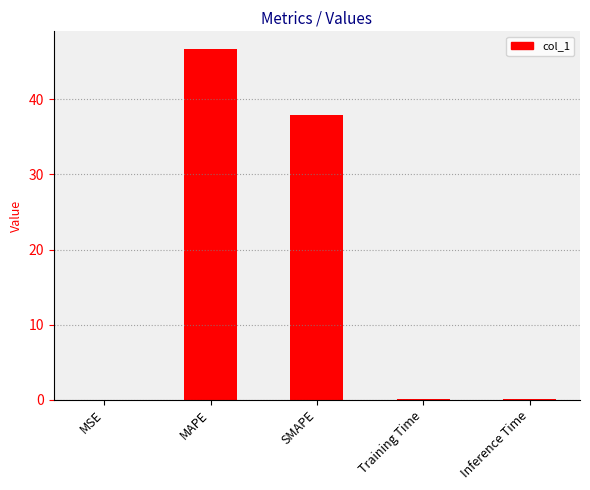

What is the approximate value at MAPE?

46.7